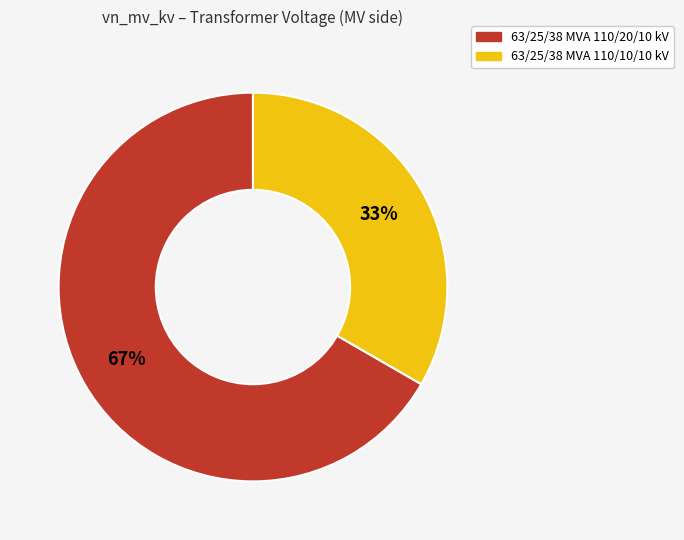

To the nearest percent, what percentage of the pie is 63/25/38 MVA 110/20/10 kV?

67%